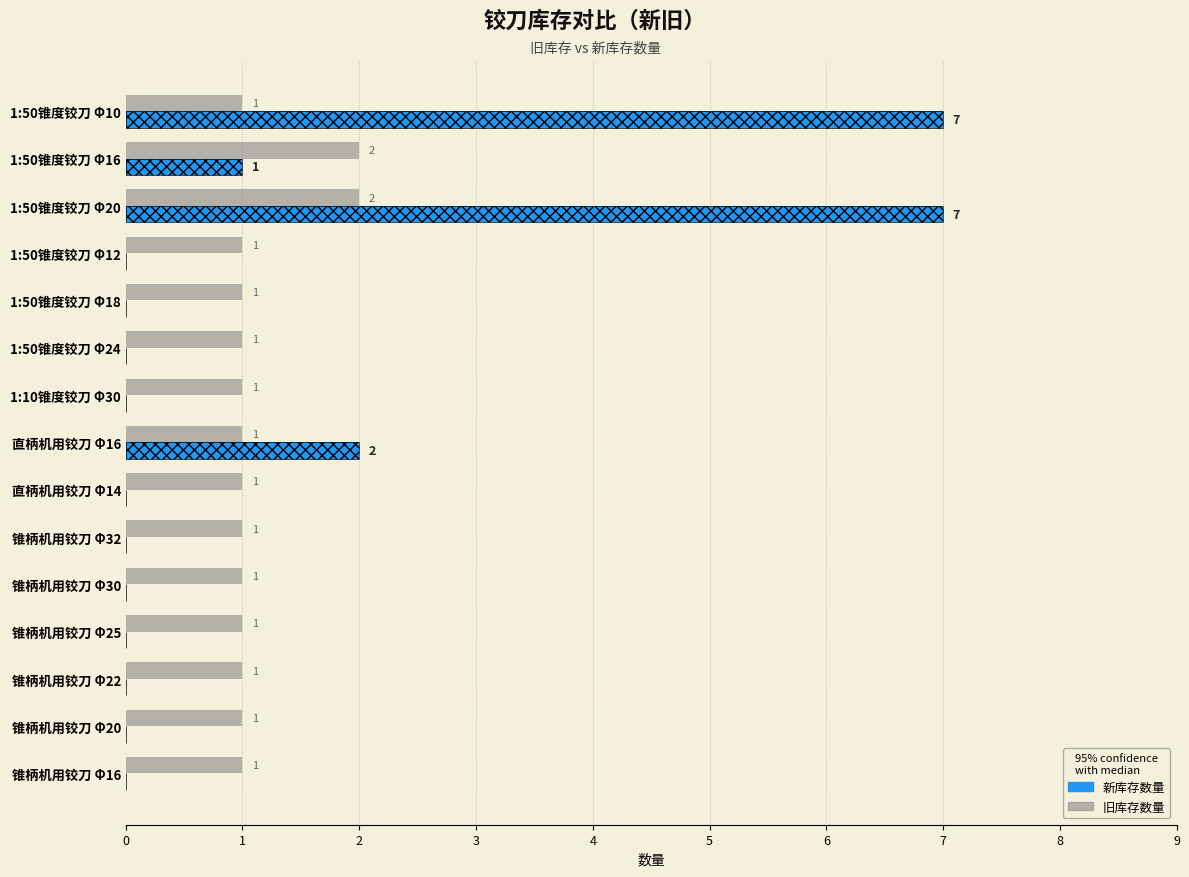

The 旧库存数量 series shows 0 at 1:50锥度铰刀 Φ10. True or false?

False